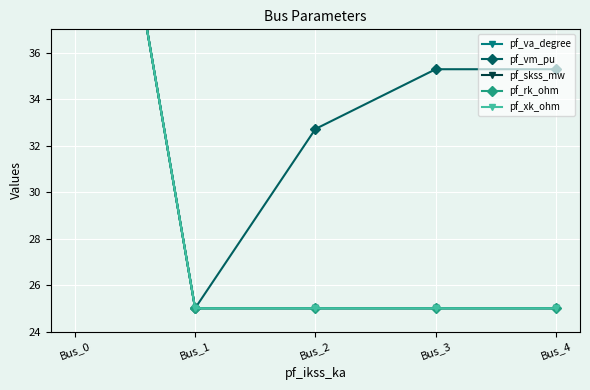

What is the value of the pf_rk_ohm point at the 2nd from the left?

25.0